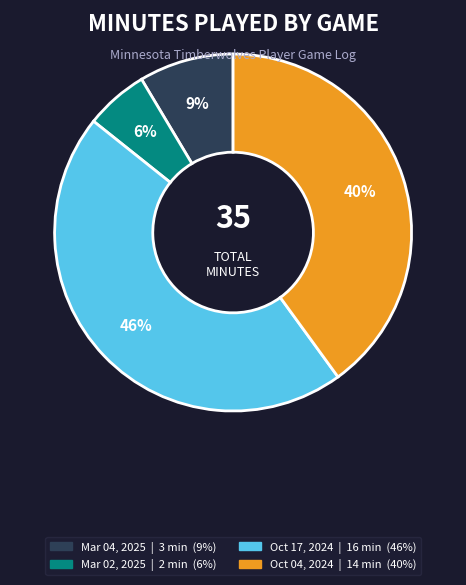

To the nearest percent, what portion does Oct 17, 2024 represent?

46%